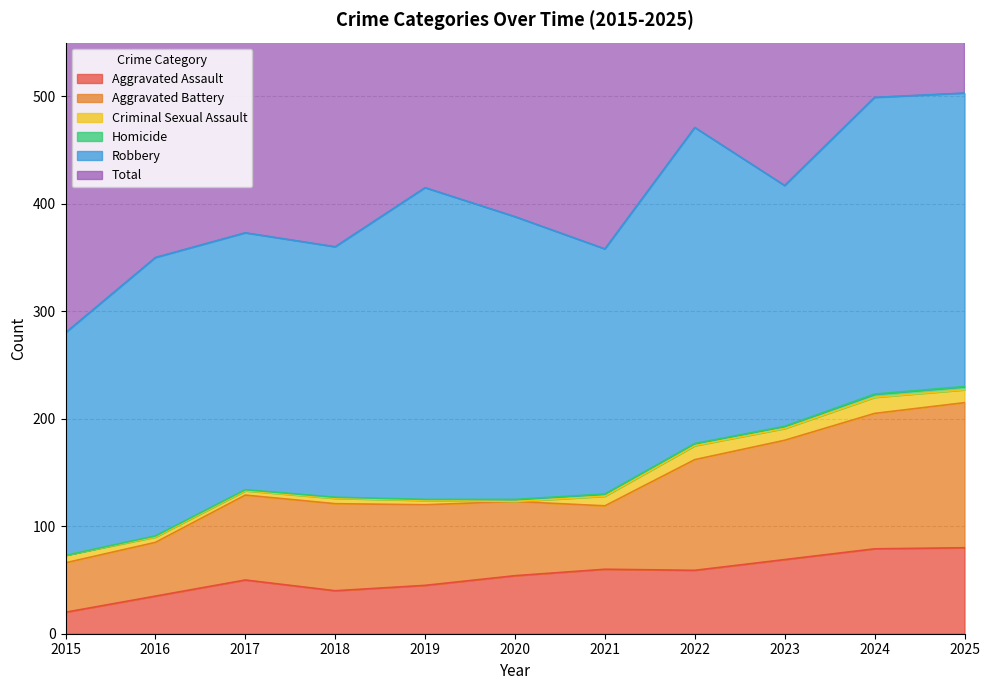

The value of Aggravated Assault at 2021 is 22. True or false?

False